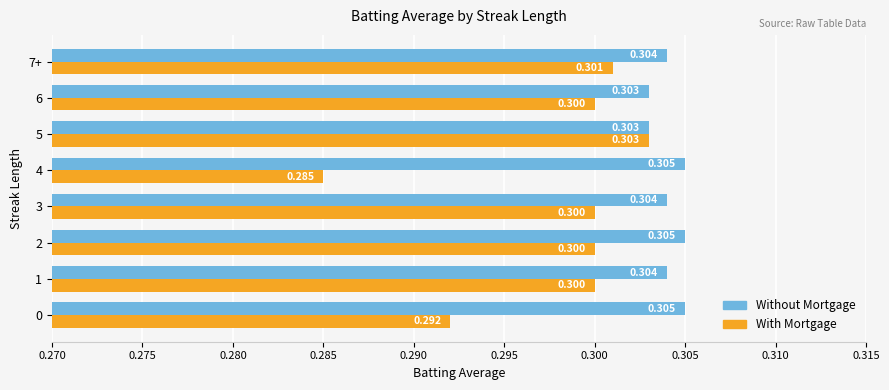

Which series has the largest total across all categories?

Without Mortgage